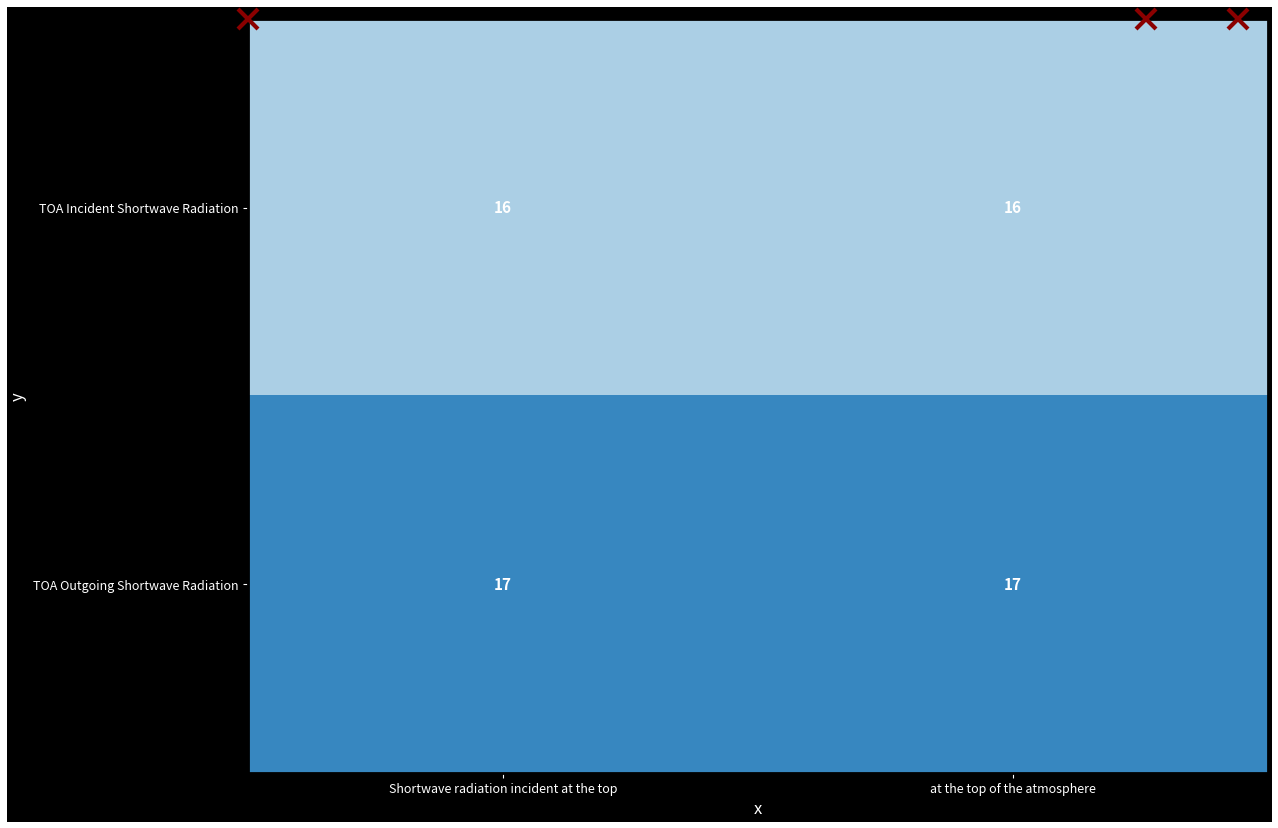

The TOA Incident Shortwave Radiation series shows 27 at Shortwave radiation incident at the top. True or false?

False